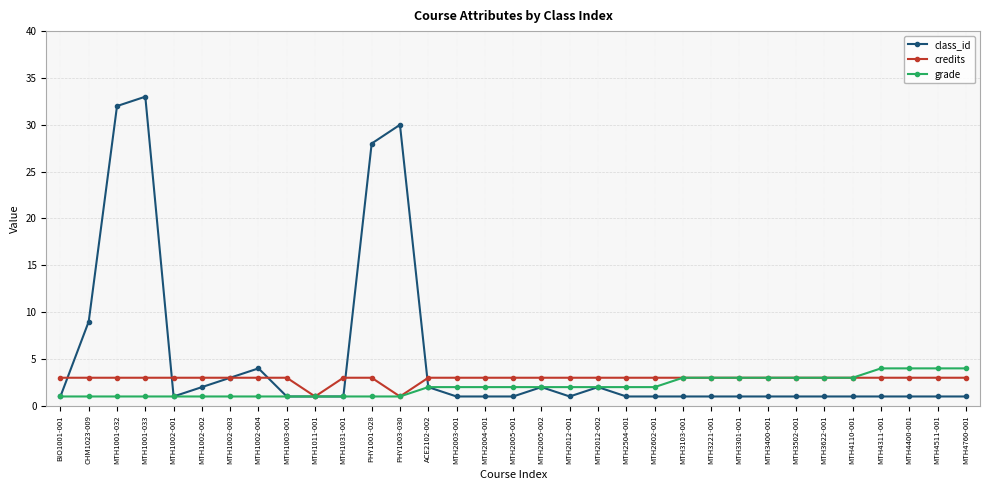

Where is class_id nearest to the value 17?

CHM1023-009